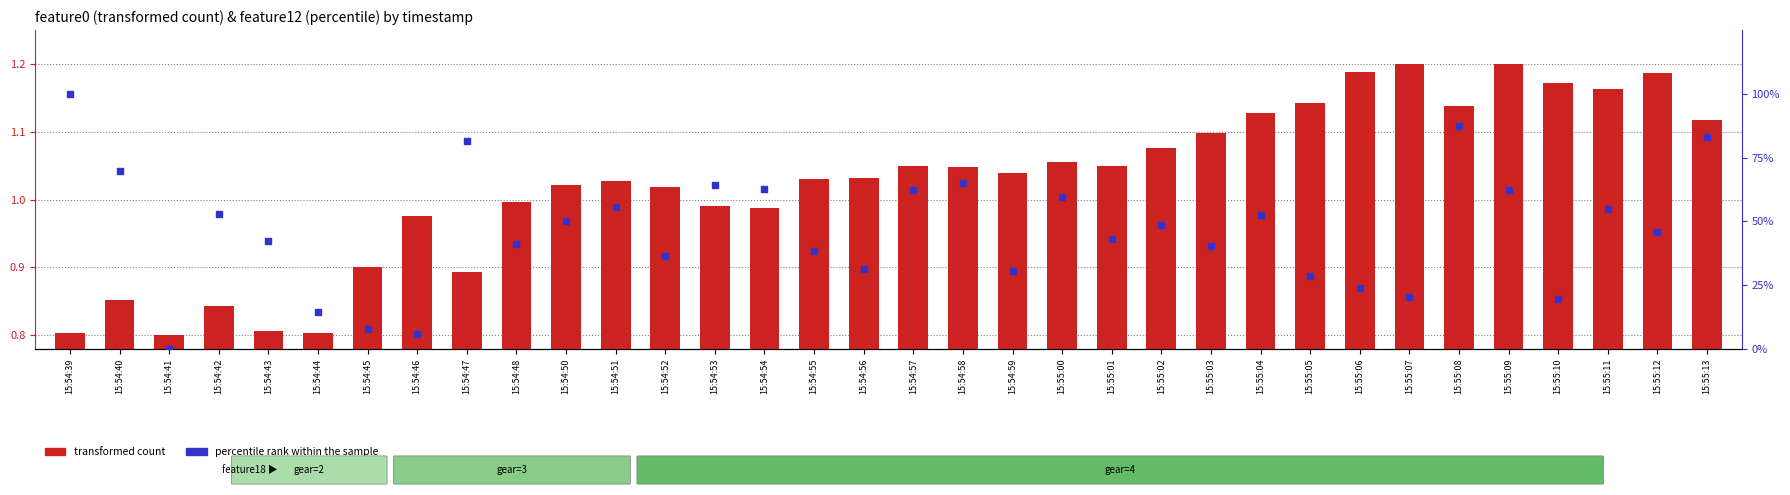

Which series has the widest spread of Y values?

percentile rank within the sample